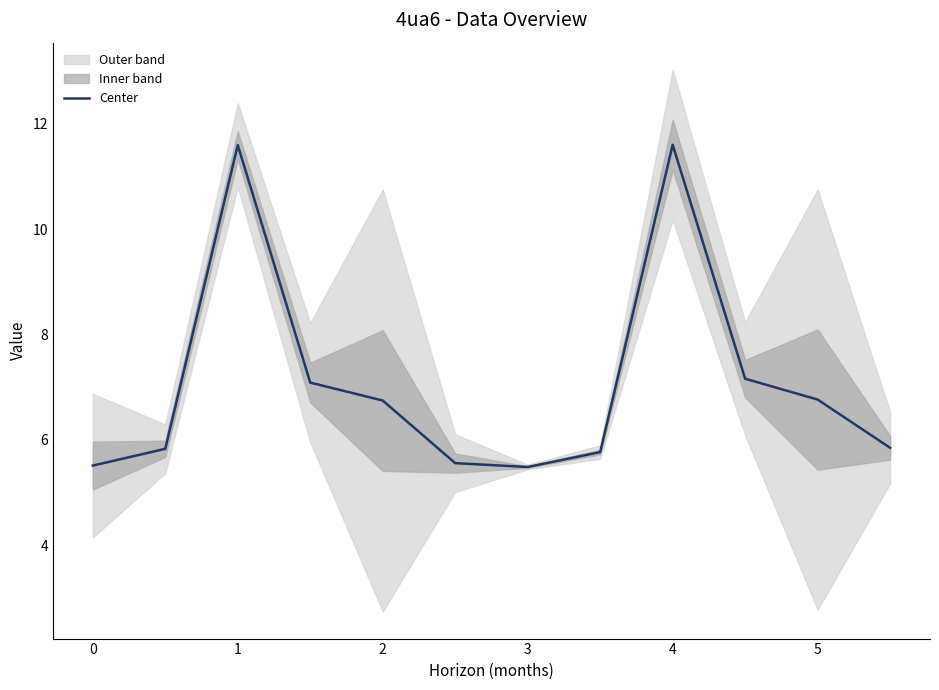

What is the smallest value displayed?

5.5